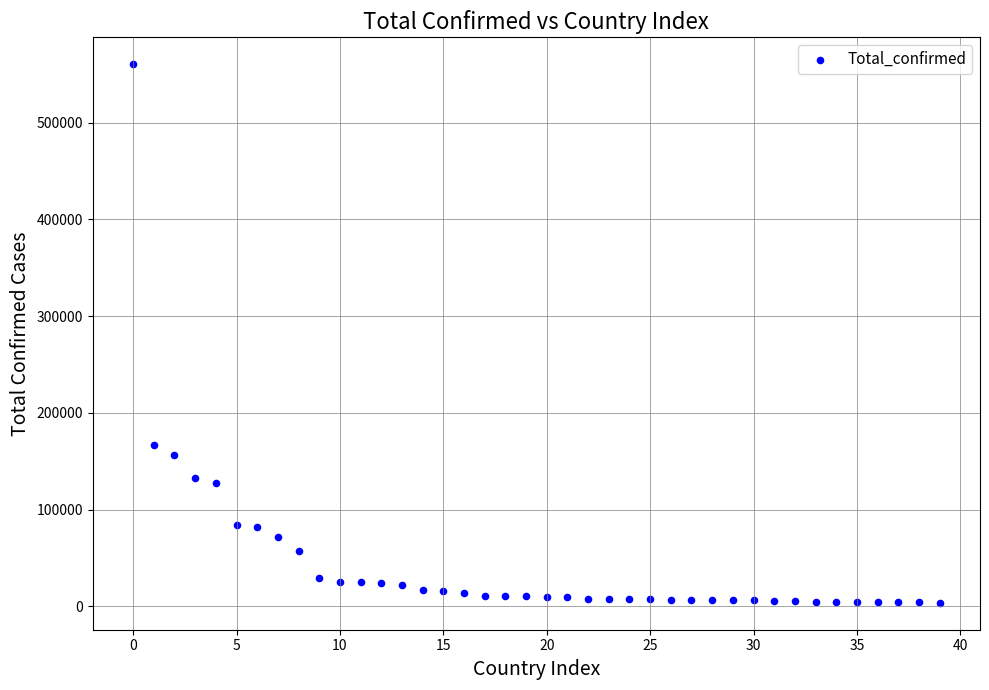

What Y value in the scatter plot is closest to 282031?

166831